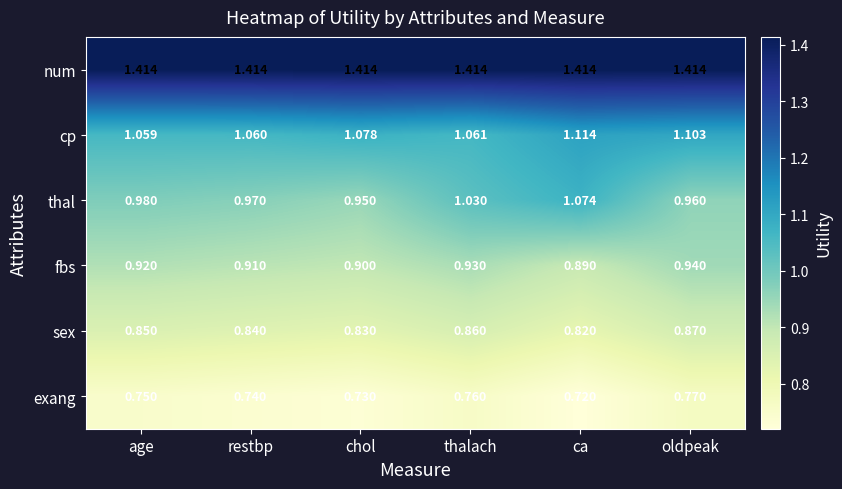

Which label corresponds to the smallest value in the chart?

ca